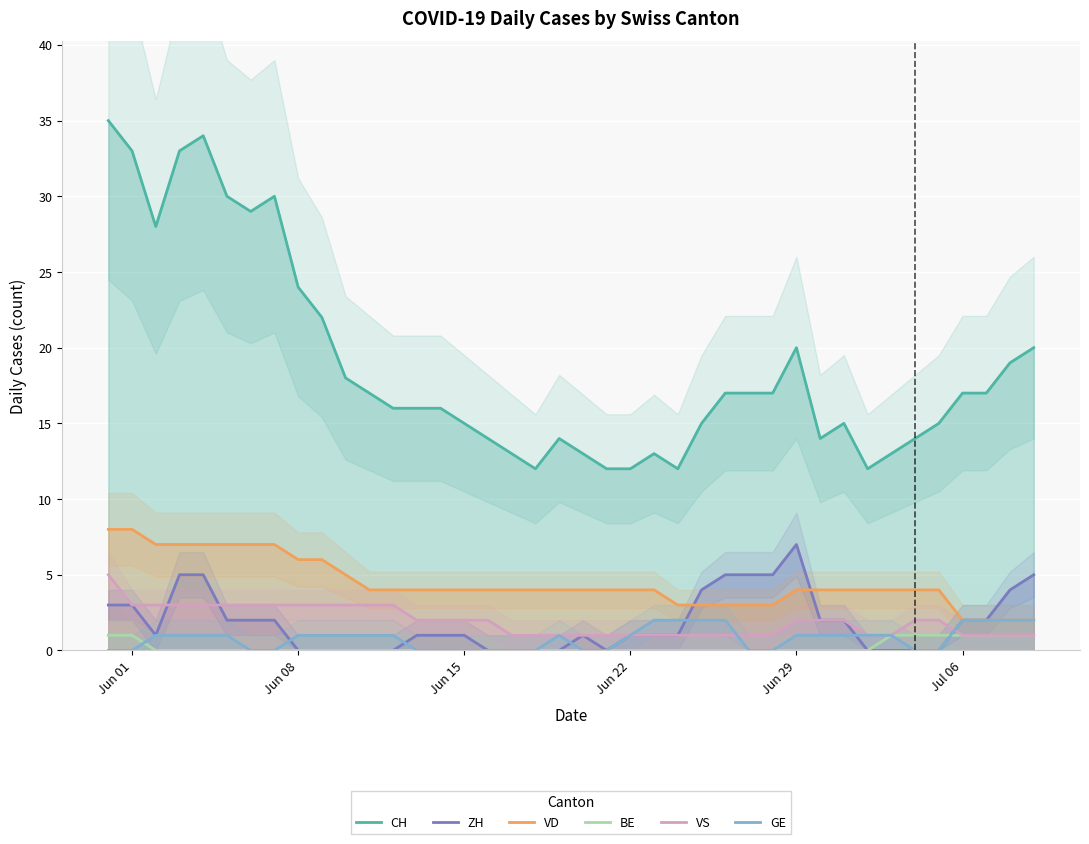

What is the average value of the ZH series?

2